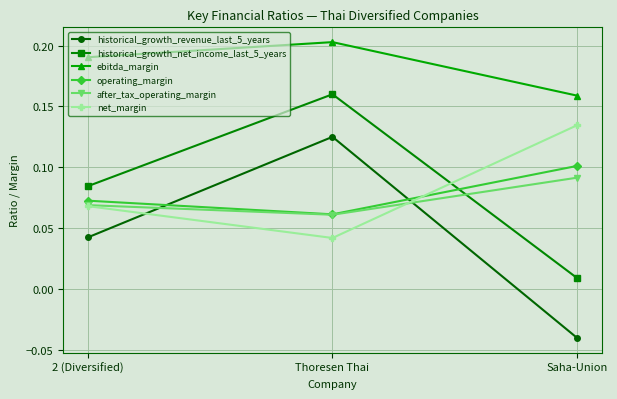

The operating_margin series shows 0.1 at 2 (Diversified). True or false?

True